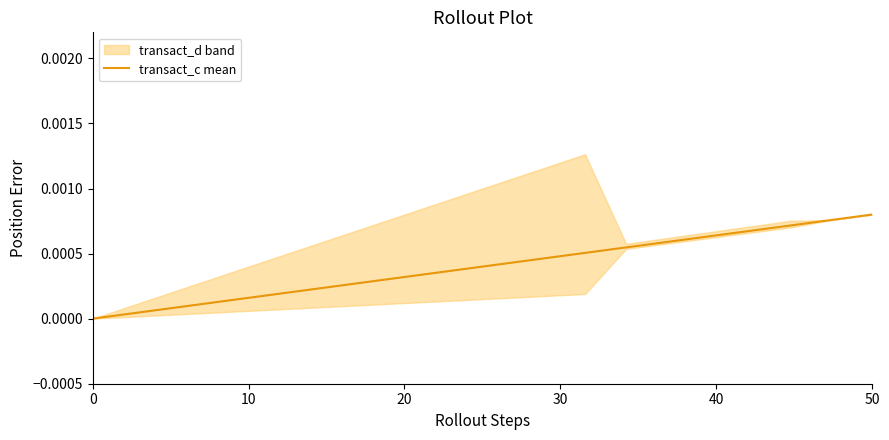

True or false: transact_c mean has a value of 0.0 at 0.

True